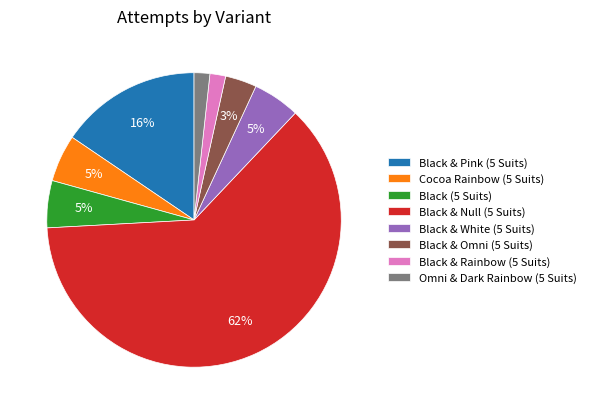

To the nearest percent, what is the difference between the largest and smallest slice percentages?

60%